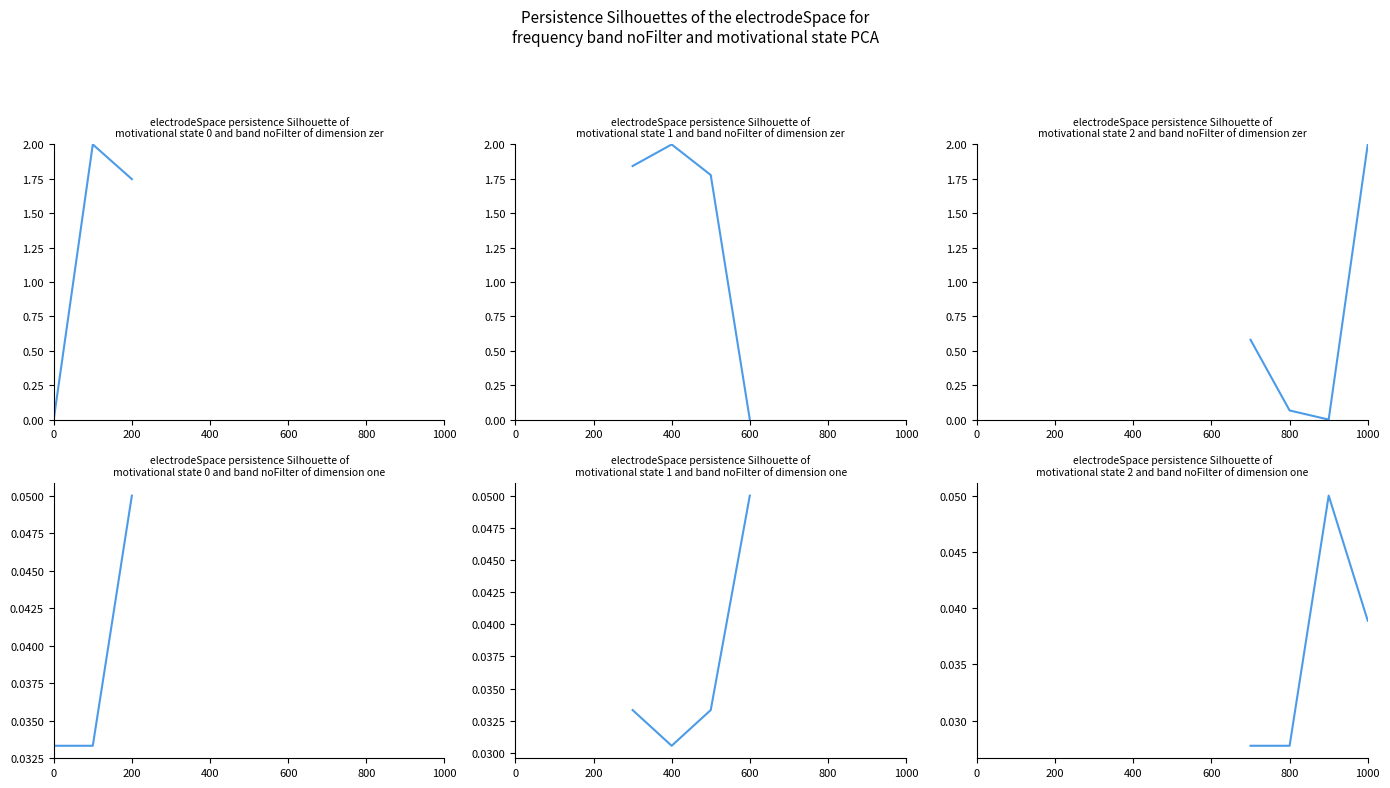

True or false: col_3 and col_2 intersect in this chart.

True